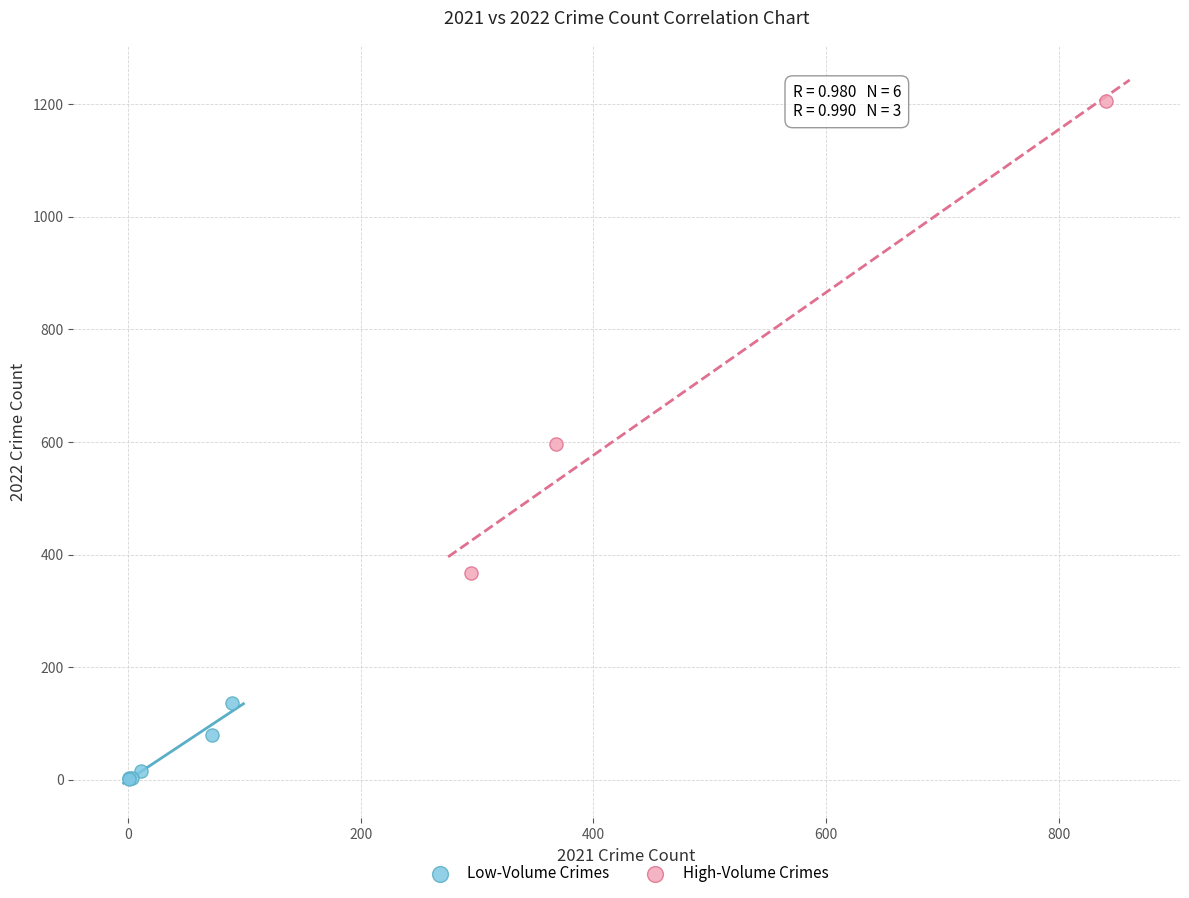

Which series reaches the maximum Y coordinate?

High-Volume Crimes